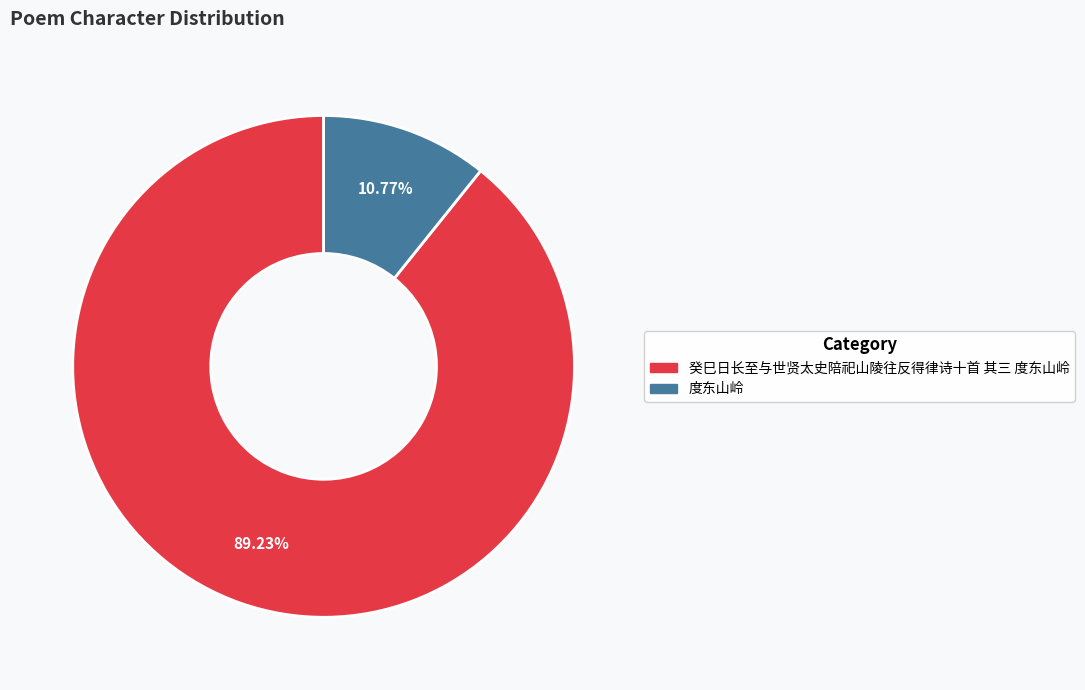

True or false: 度东山岭 accounts for 23% of the total.

False